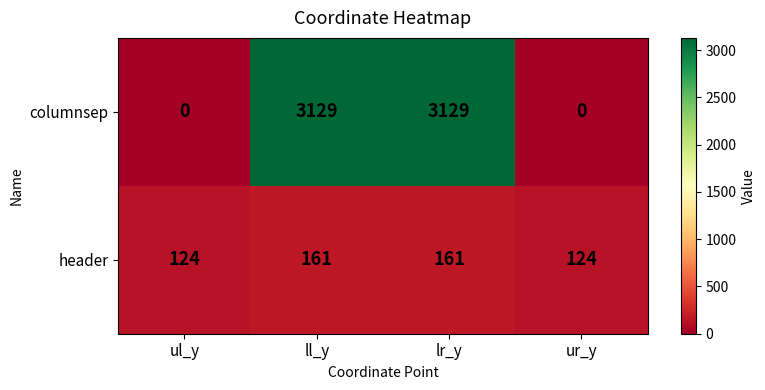

What is the difference between the header values at lr_y and ur_y?

37